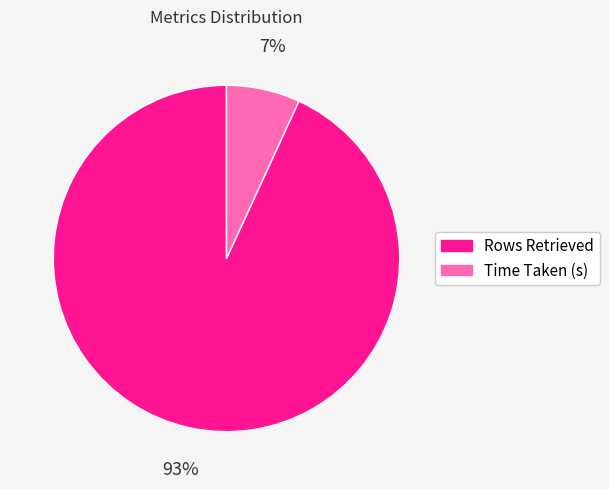

To the nearest percent, what percentage of the pie is Rows Retrieved?

93%